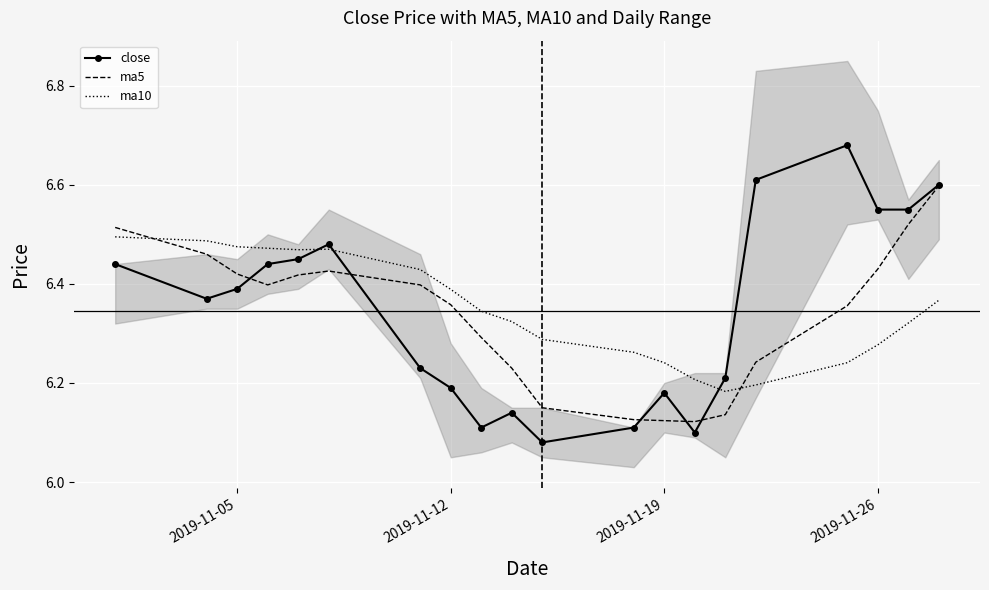

Which series ends up on top after the final intersection of ma10 and close?

close